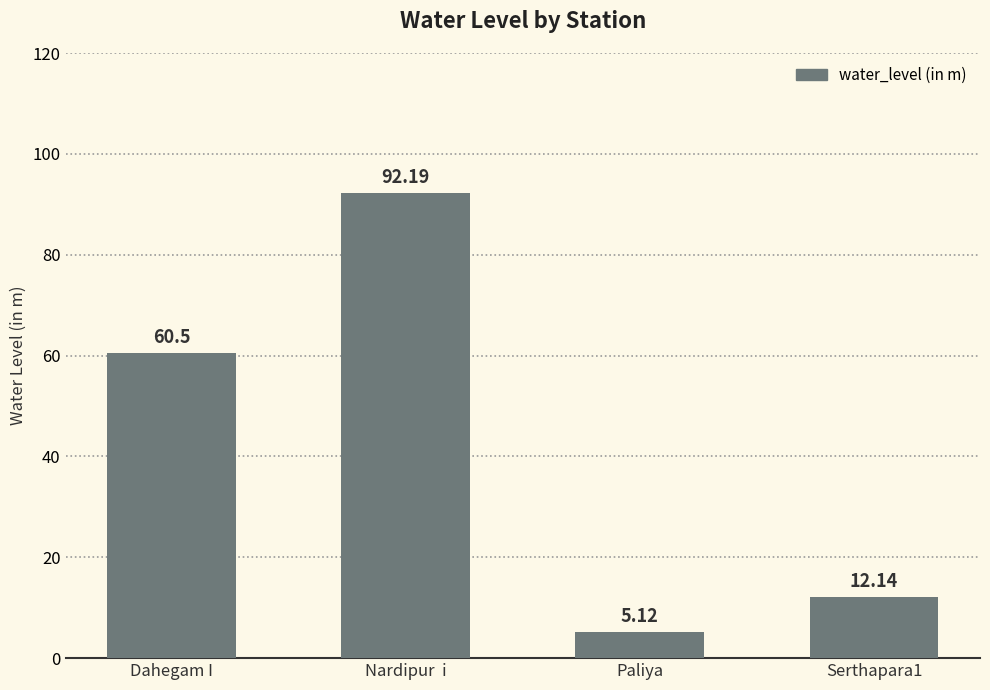

Reading left to right, transcribe all the data shown in this chart.

Dahegam I=60.5	Nardipur  i=92.2	Paliya=5.1	Serthapara1=12.1